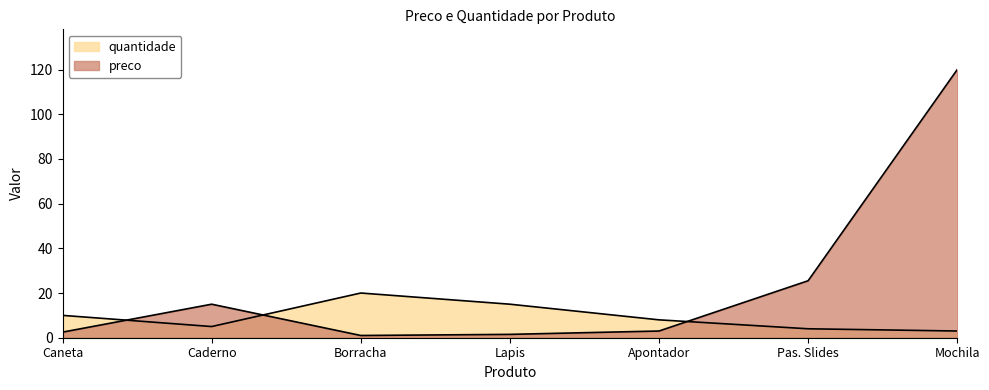

At which category is the sum across all series the highest?

Mochila